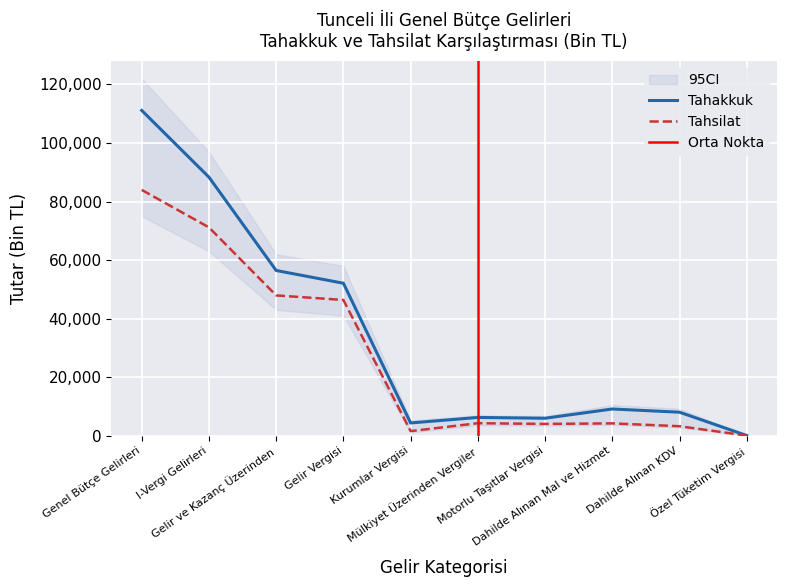

List the series in order of their peak value, highest first.

Tahakkuk, Tahsilat